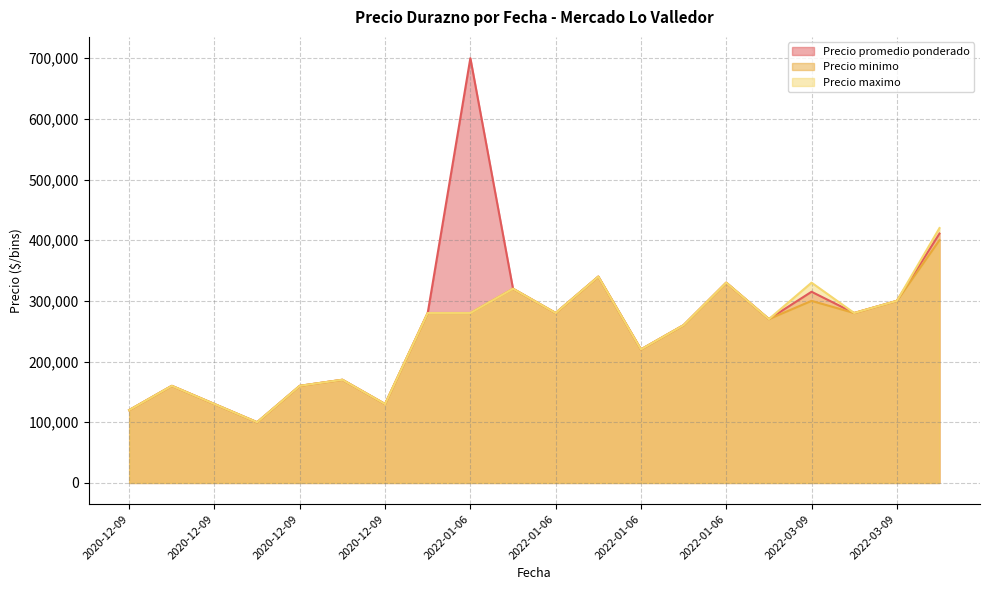

Between 2022-03-09 and 2022-01-06, which is larger?

2022-01-06